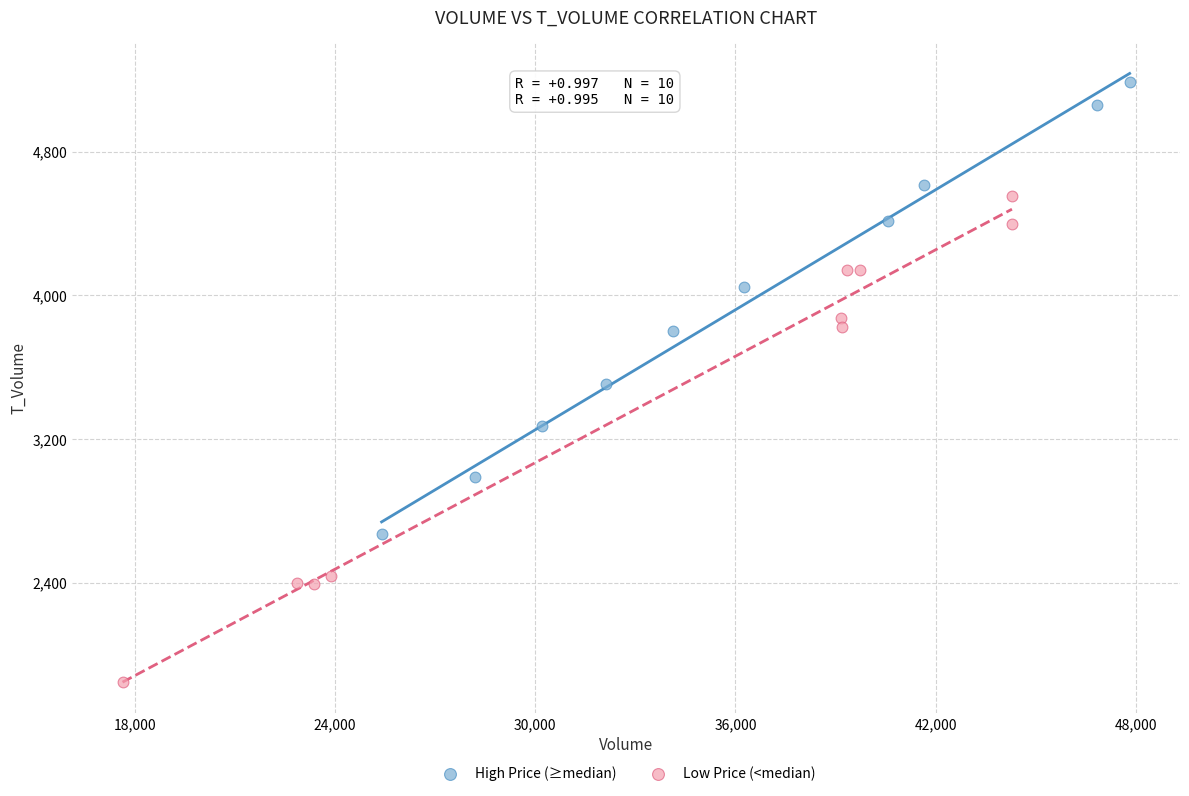

Which series reaches the minimum Y coordinate?

Low Price (<median)